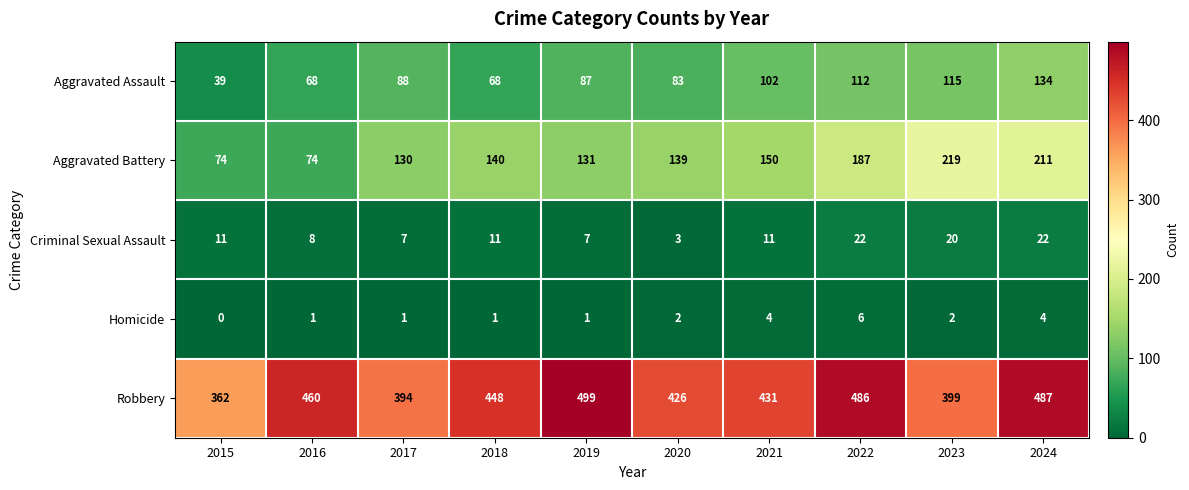

Which series has the widest spread of values?

Aggravated Battery